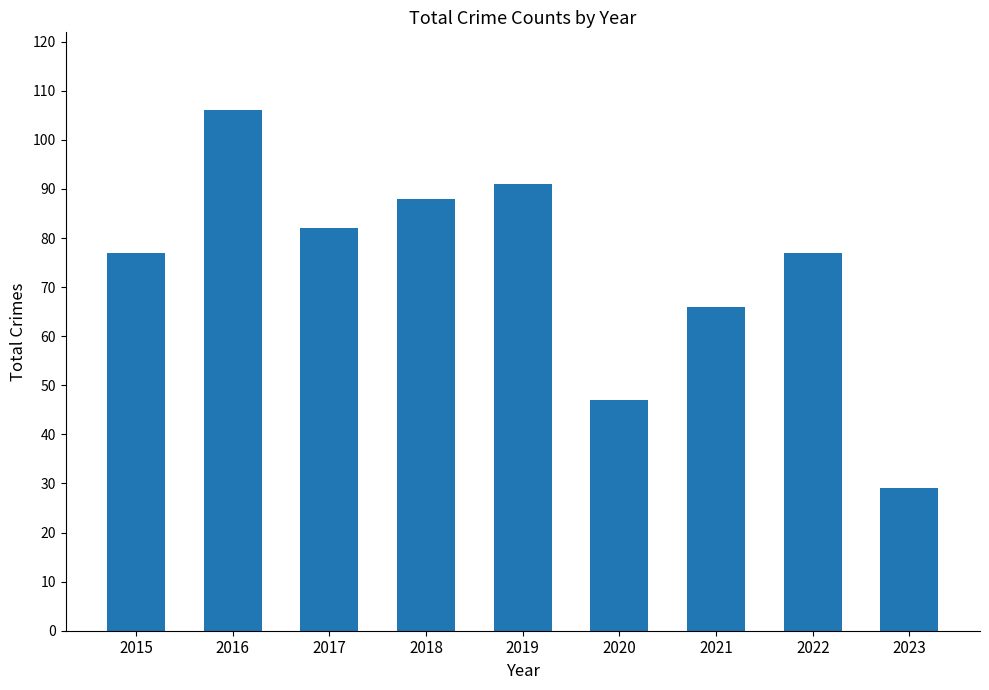

Is it true that the value at 2018 is 88?

True